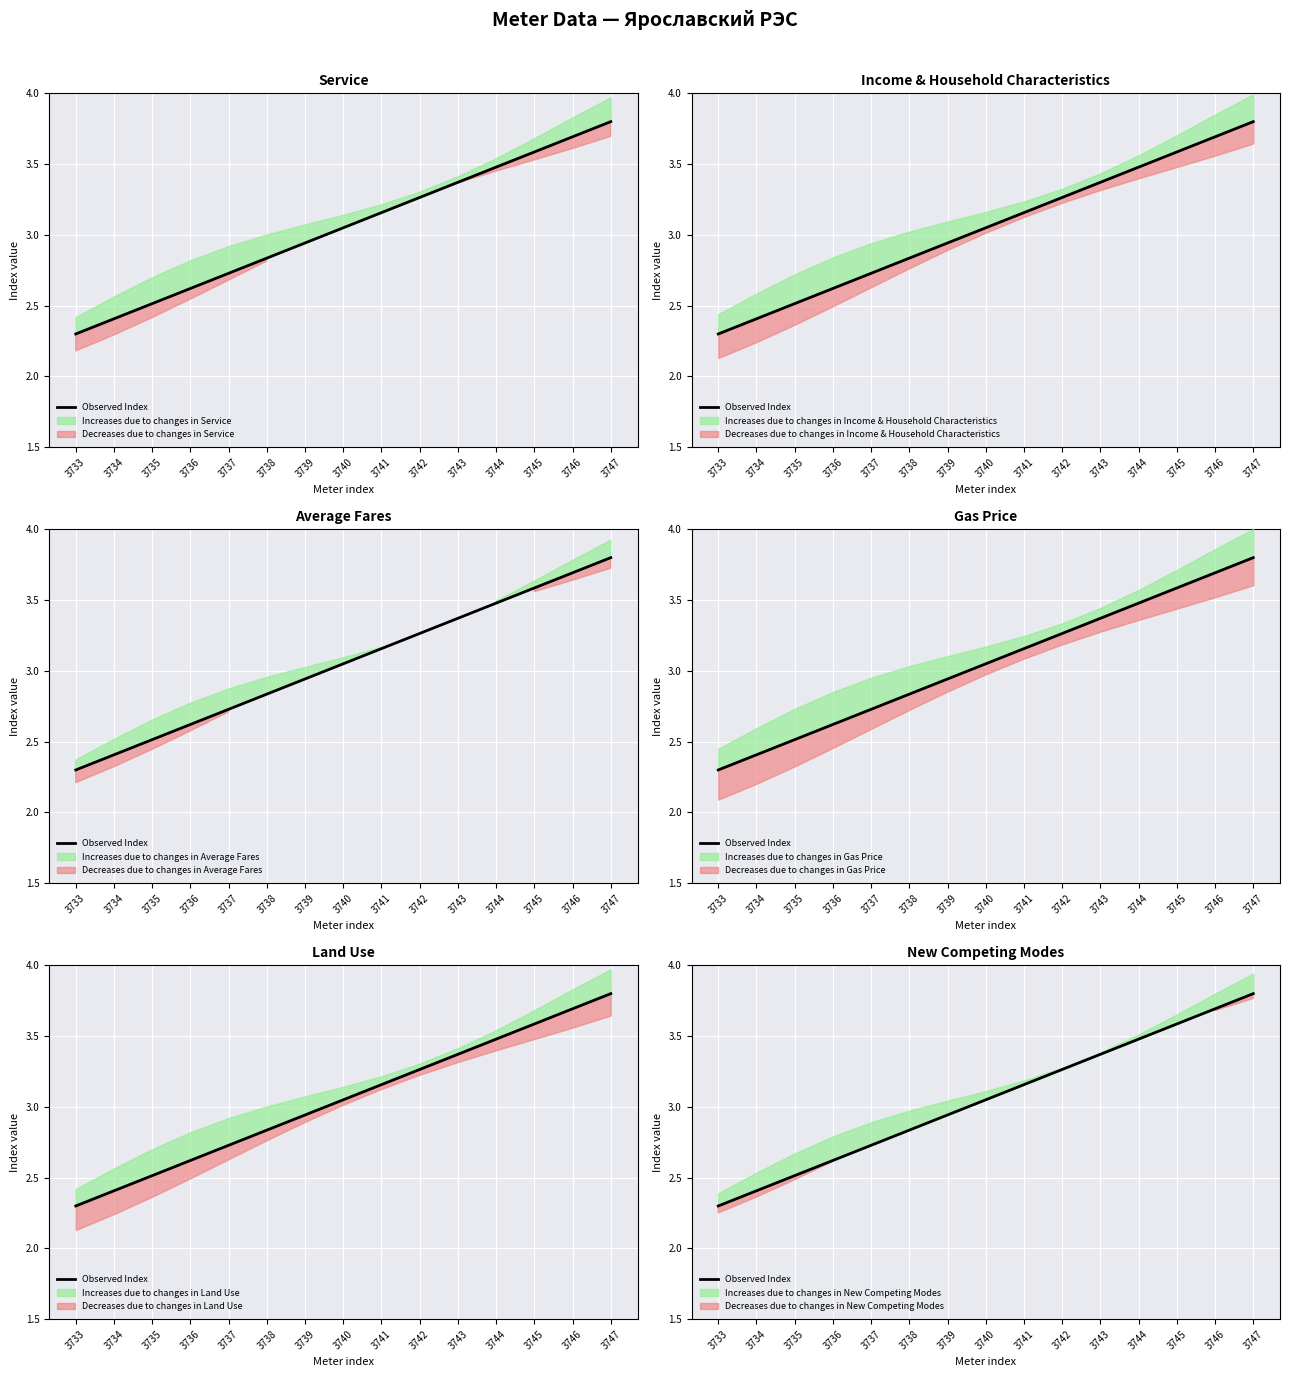

What is the difference between the maximum and minimum values?

1.5